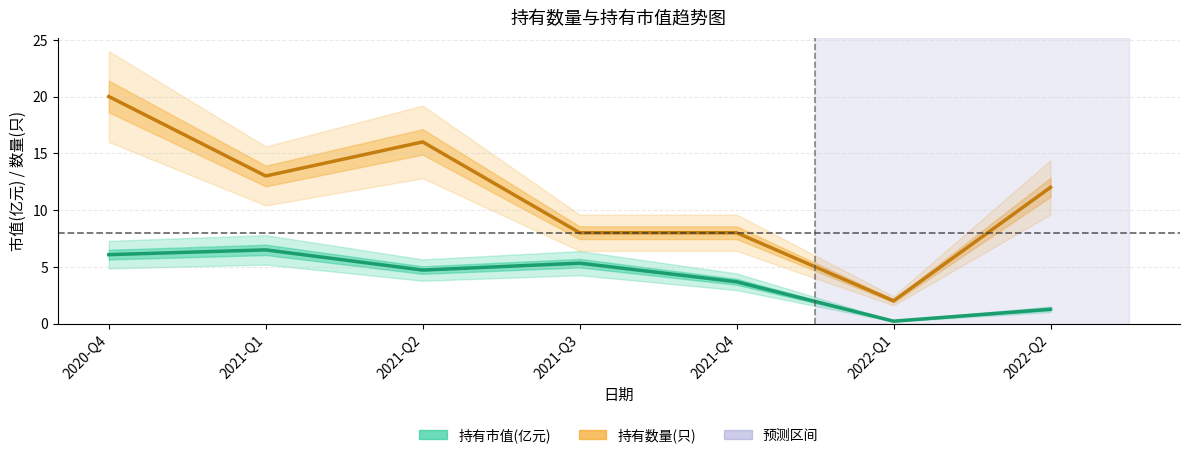

Rank the series by their maximum value, from lowest to highest.

持有市值(亿元), 持有数量(只)